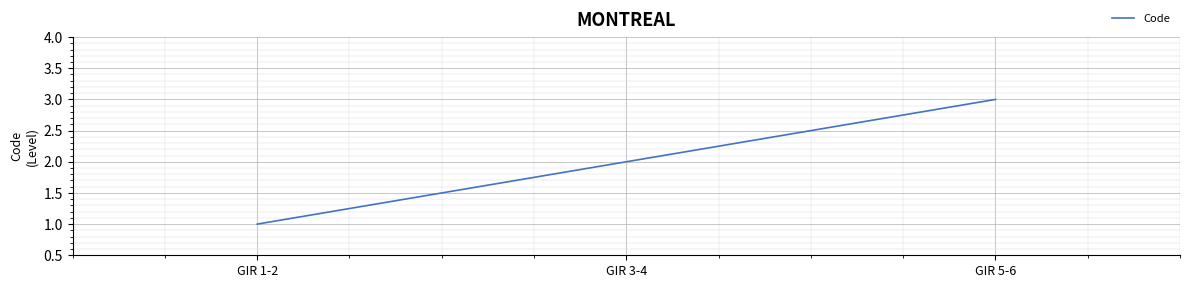

How many lines are shown in the chart?

1